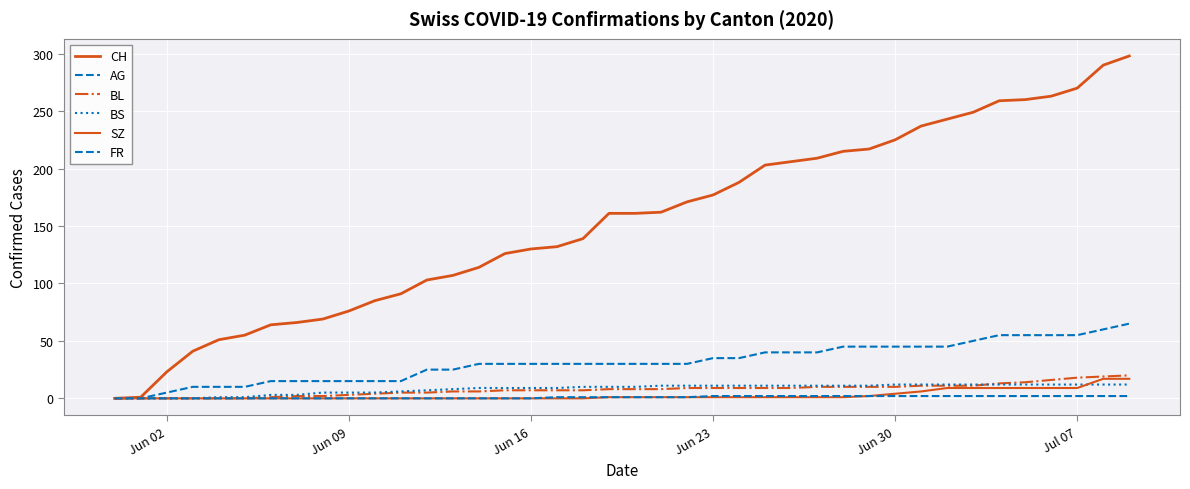

True or false: BL and SZ cross at least once.

False